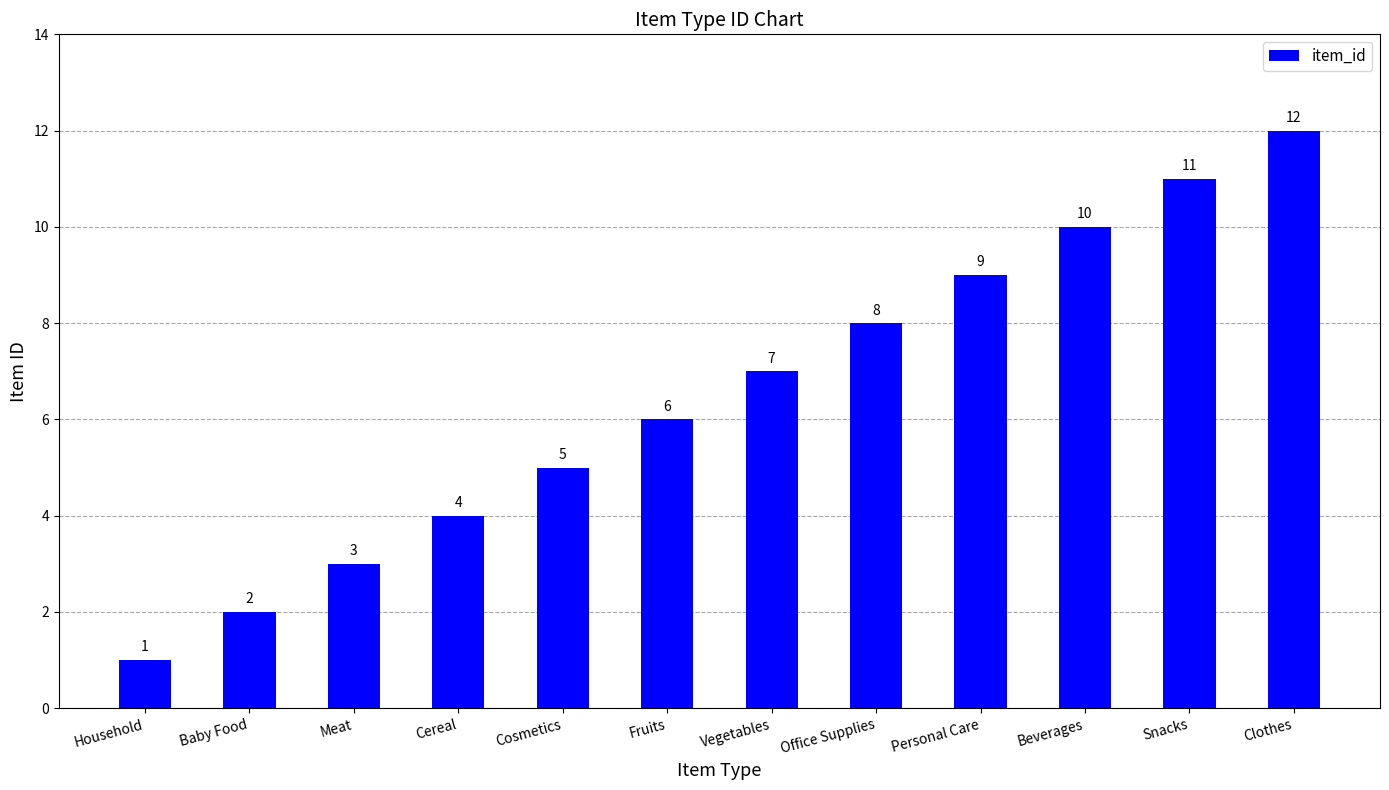

What position from the left is Cosmetics?

5